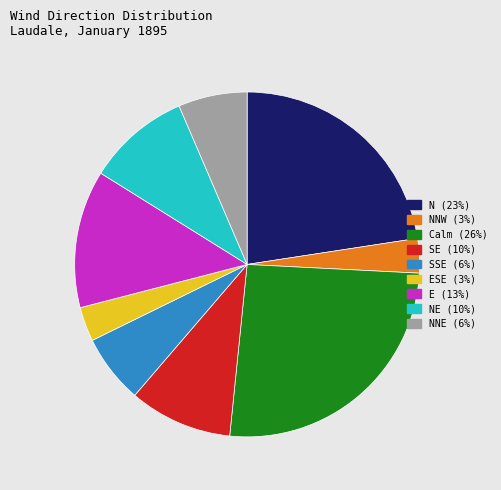

Is there a majority slice in this chart?

No